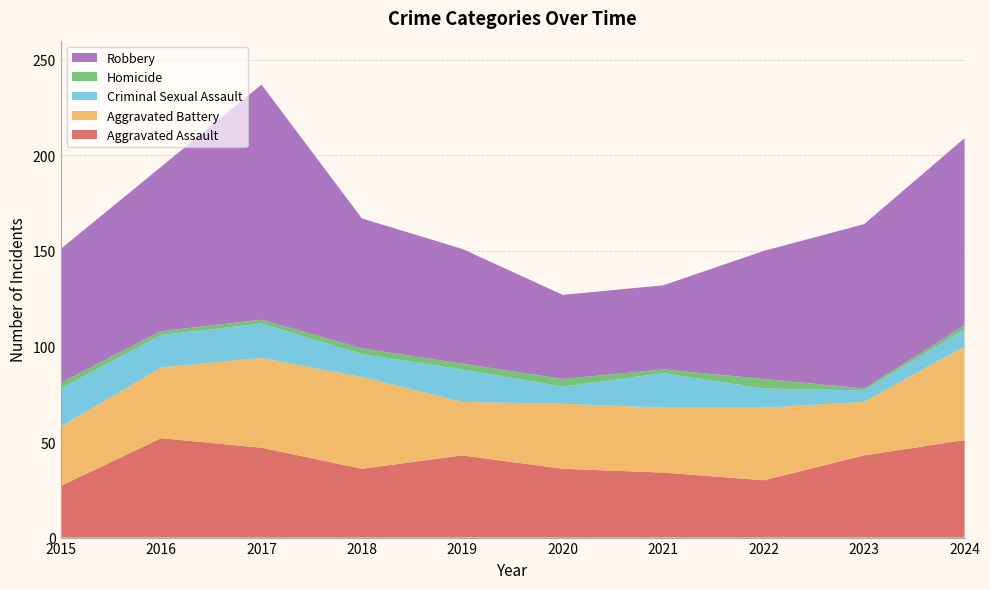

Reading left to right, transcribe all the data shown in this chart.

Aggravated Assault: 27	52	47	36	43	36	34	30	43	51
Aggravated Battery: 31	37	47	48	28	34	34	38	28	49
Criminal Sexual Assault: 20	17	18	12	17	9	18	10	6	9
Homicide: 3	2	2	3	3	4	2	5	1	2
Robbery: 70	86	123	68	60	44	44	67	86	98